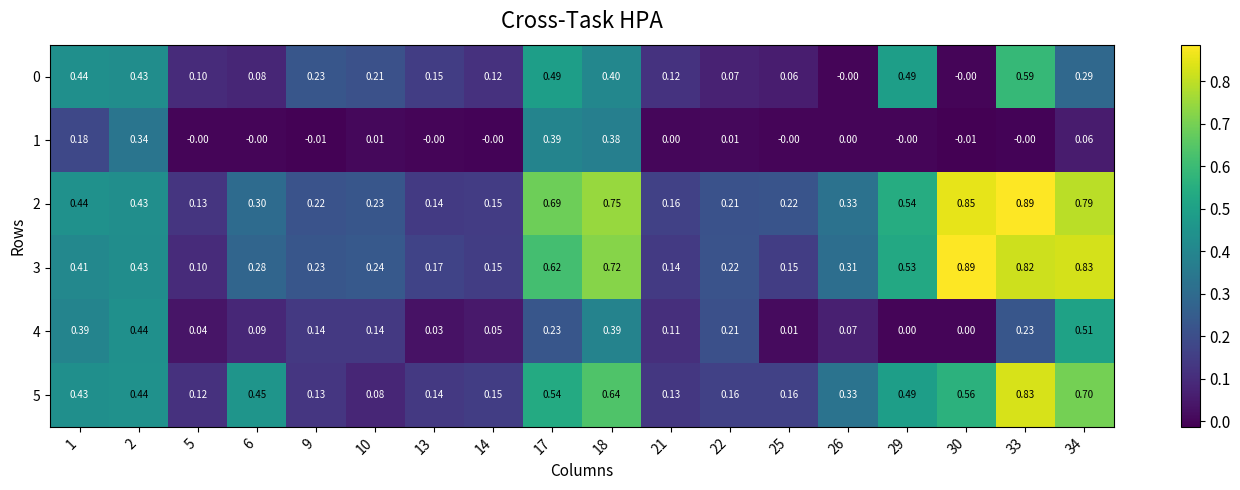

Which series has the widest spread of values?

3